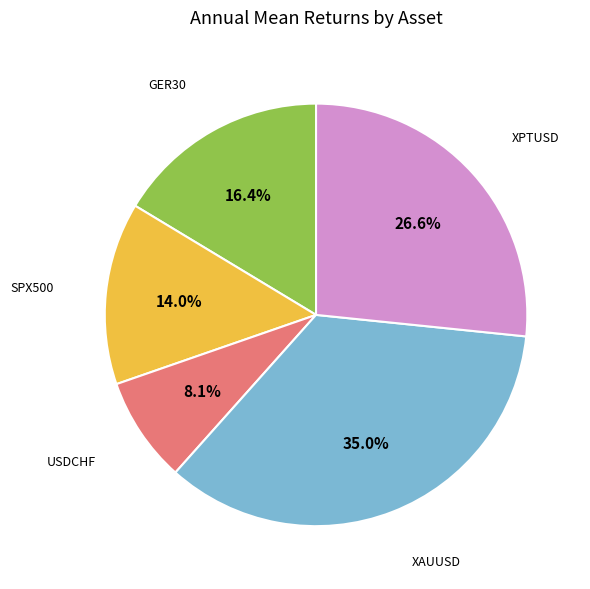

Does any single category account for the majority?

No